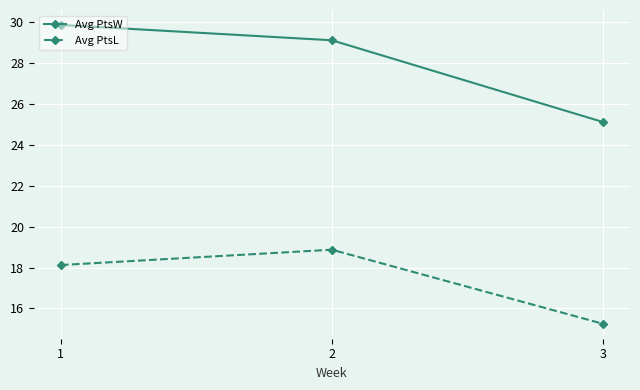

What is the total value across all series at 2?

48.0